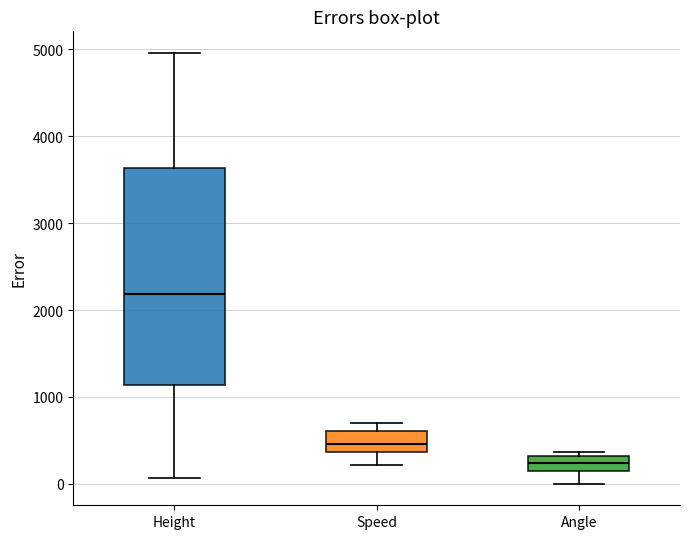

Reading left to right, transcribe this box plot: for each box, give where its median line is, the range the box spans, and where its two whiskers end, as read against the y-axis. The values are not printed on the chart, so give them approximately, as read against the axis.

Height: median 2200, box 1100 to 3600, whiskers 100 to 5000
Speed: median 500, box 400 to 600, whiskers 200 to 700
Angle: median 200, box 100 to 300, whiskers 0 to 400